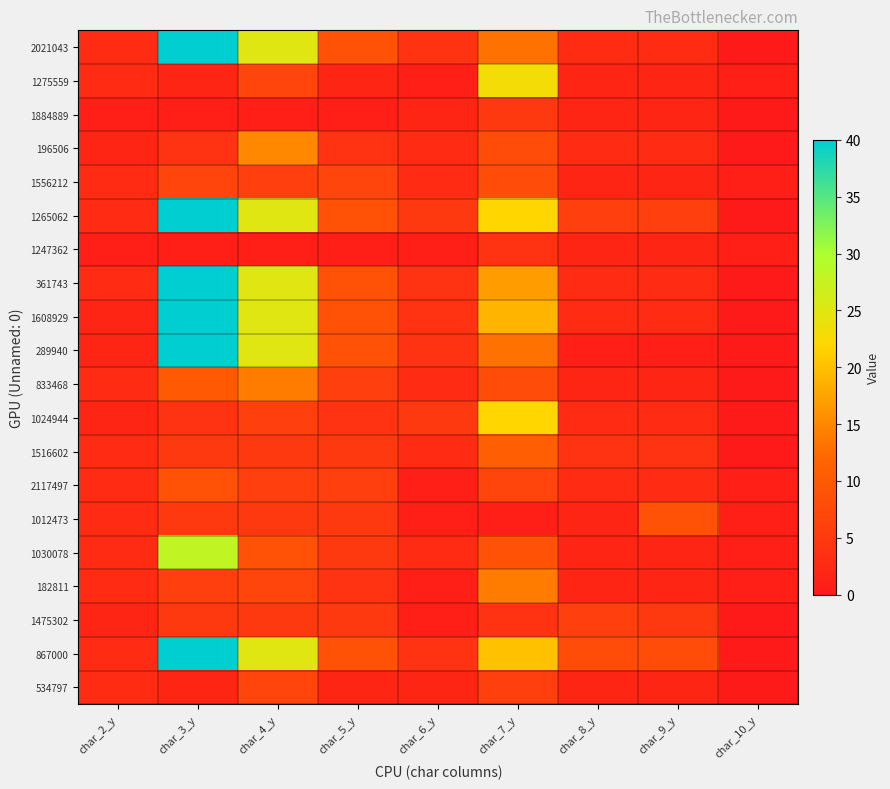

Reading left to right, transcribe all the data shown in this chart.

2021043: char_2_y=3	char_3_y=40	char_4_y=25	char_5_y=9	char_6_y=4	char_7_y=13	char_8_y=3	char_9_y=3	char_10_y=0
1275559: char_2_y=3	char_3_y=2	char_4_y=7	char_5_y=2	char_6_y=1	char_7_y=23	char_8_y=2	char_9_y=2	char_10_y=1
1884889: char_2_y=1	char_3_y=1	char_4_y=1	char_5_y=1	char_6_y=2	char_7_y=5	char_8_y=2	char_9_y=2	char_10_y=0
196506: char_2_y=2	char_3_y=4	char_4_y=15	char_5_y=4	char_6_y=3	char_7_y=8	char_8_y=3	char_9_y=3	char_10_y=0
1556212: char_2_y=3	char_3_y=7	char_4_y=6	char_5_y=7	char_6_y=3	char_7_y=8	char_8_y=2	char_9_y=2	char_10_y=1
1265062: char_2_y=3	char_3_y=40	char_4_y=25	char_5_y=9	char_6_y=5	char_7_y=22	char_8_y=6	char_9_y=6	char_10_y=0
1247362: char_2_y=1	char_3_y=1	char_4_y=1	char_5_y=1	char_6_y=1	char_7_y=4	char_8_y=2	char_9_y=2	char_10_y=1
361743: char_2_y=3	char_3_y=40	char_4_y=25	char_5_y=9	char_6_y=4	char_7_y=17	char_8_y=3	char_9_y=3	char_10_y=0
1608929: char_2_y=2	char_3_y=40	char_4_y=25	char_5_y=9	char_6_y=4	char_7_y=19	char_8_y=3	char_9_y=3	char_10_y=0
289940: char_2_y=2	char_3_y=40	char_4_y=25	char_5_y=9	char_6_y=4	char_7_y=13	char_8_y=1	char_9_y=1	char_10_y=0
833468: char_2_y=3	char_3_y=10	char_4_y=14	char_5_y=6	char_6_y=3	char_7_y=8	char_8_y=2	char_9_y=2	char_10_y=0
1024944: char_2_y=2	char_3_y=4	char_4_y=6	char_5_y=4	char_6_y=5	char_7_y=22	char_8_y=3	char_9_y=3	char_10_y=0
1516602: char_2_y=3	char_3_y=5	char_4_y=5	char_5_y=5	char_6_y=3	char_7_y=11	char_8_y=4	char_9_y=4	char_10_y=0
2117497: char_2_y=3	char_3_y=9	char_4_y=6	char_5_y=6	char_6_y=1	char_7_y=7	char_8_y=3	char_9_y=3	char_10_y=1
1012473: char_2_y=3	char_3_y=5	char_4_y=5	char_5_y=5	char_6_y=1	char_7_y=1	char_8_y=2	char_9_y=9	char_10_y=1
1030078: char_2_y=3	char_3_y=28	char_4_y=9	char_5_y=5	char_6_y=3	char_7_y=9	char_8_y=2	char_9_y=2	char_10_y=1
182811: char_2_y=3	char_3_y=6	char_4_y=7	char_5_y=4	char_6_y=1	char_7_y=14	char_8_y=2	char_9_y=2	char_10_y=1
1475302: char_2_y=2	char_3_y=5	char_4_y=5	char_5_y=5	char_6_y=1	char_7_y=4	char_8_y=6	char_9_y=5	char_10_y=0
867000: char_2_y=3	char_3_y=40	char_4_y=25	char_5_y=9	char_6_y=4	char_7_y=20	char_8_y=8	char_9_y=8	char_10_y=0
534797: char_2_y=3	char_3_y=2	char_4_y=7	char_5_y=2	char_6_y=2	char_7_y=6	char_8_y=2	char_9_y=2	char_10_y=0